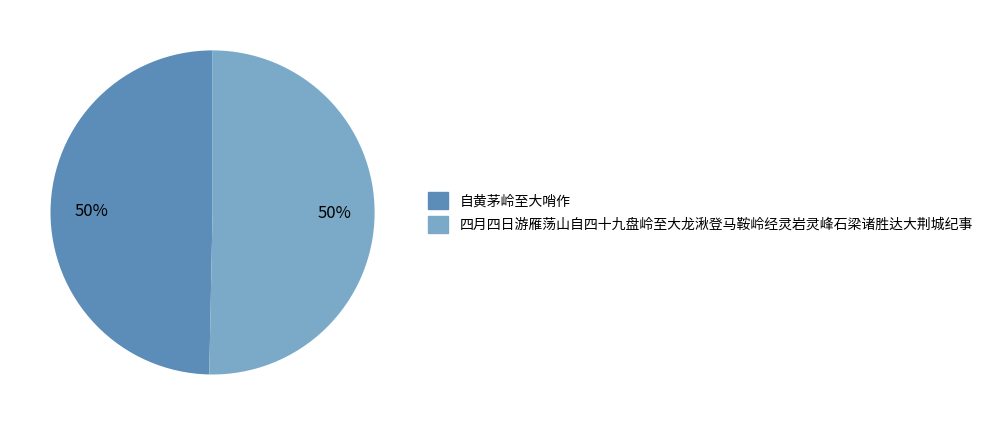

True or false: 四月四日游雁荡山自四十九盘岭至大龙湫登马鞍岭经灵岩灵峰石梁诸胜达大荆城纪事 accounts for 57% of the total.

False